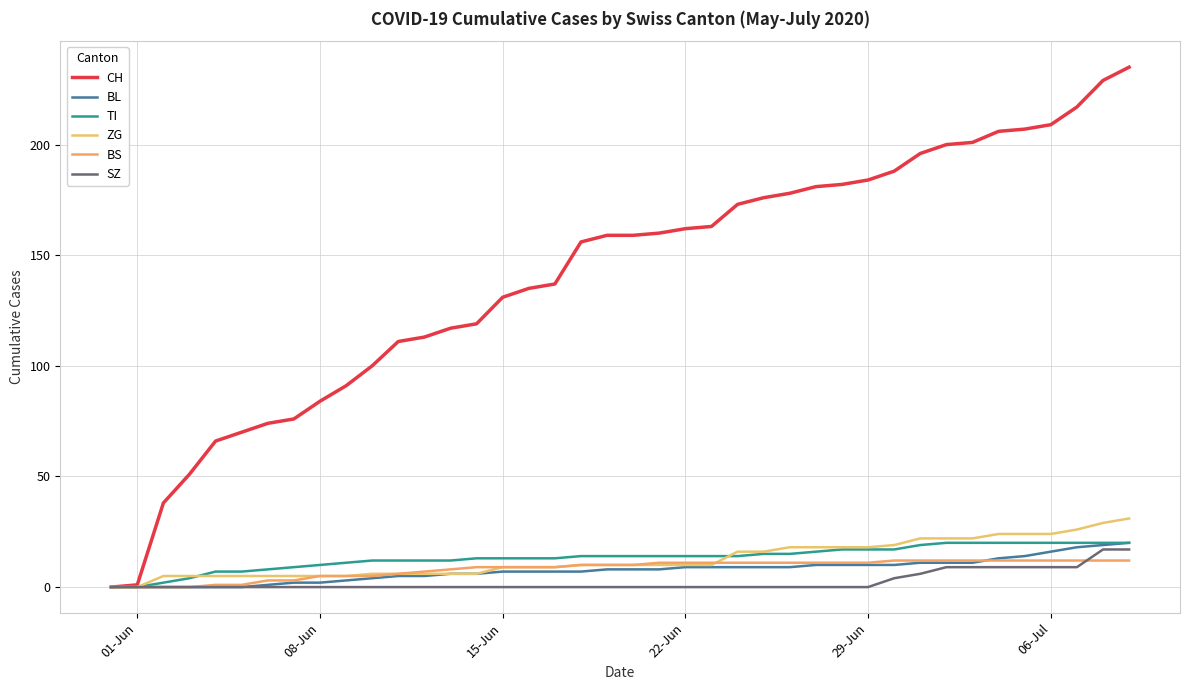

What is the value of the CH point at the 20th from the left?

159